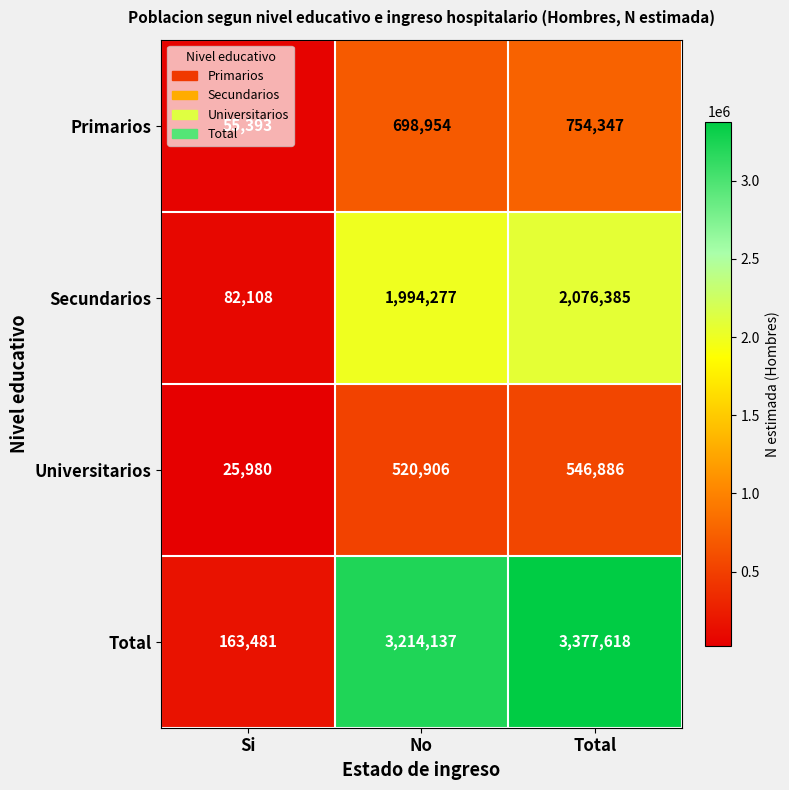

Which series has the widest spread of values?

Total